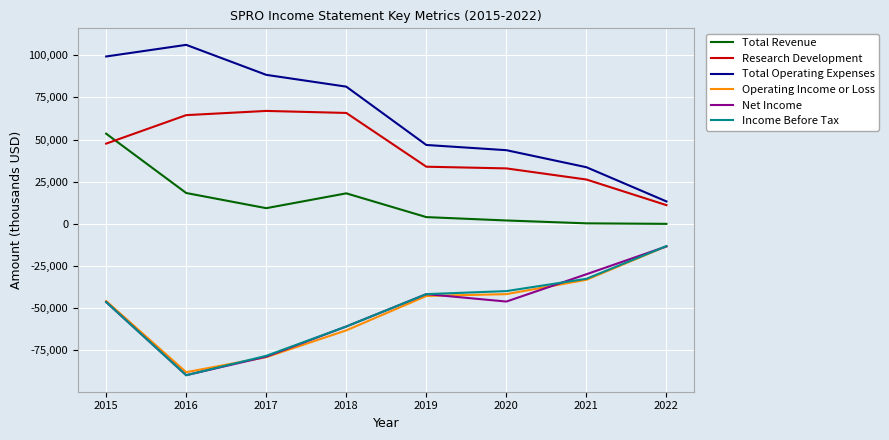

At how many categories does at least one series exceed 96796?

2